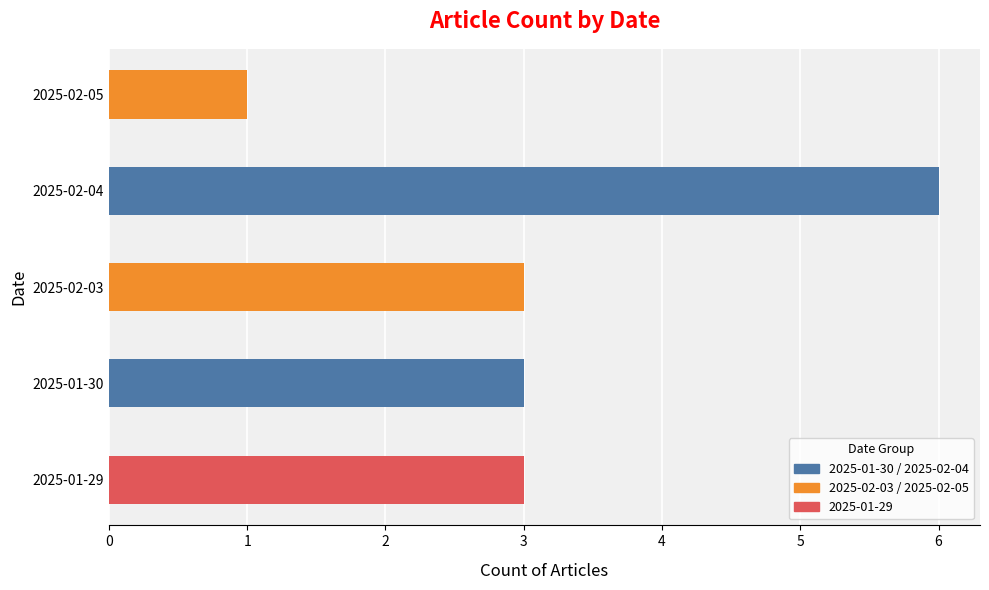

What is the approximate value at 2025-01-29?

3